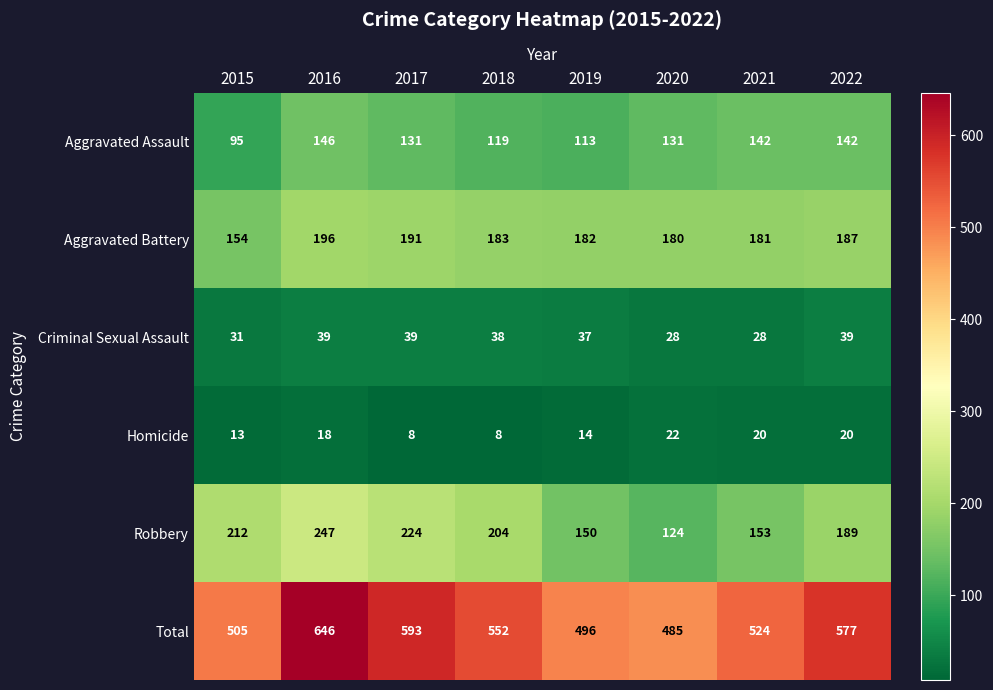

What is the sum of the Robbery values at 2015 and 2021?

365